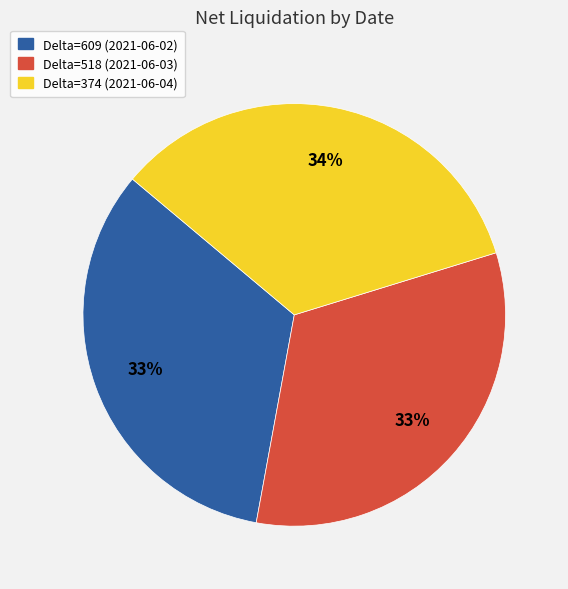

Does Delta=518 (2021-06-03) account for over 50% of the chart?

No